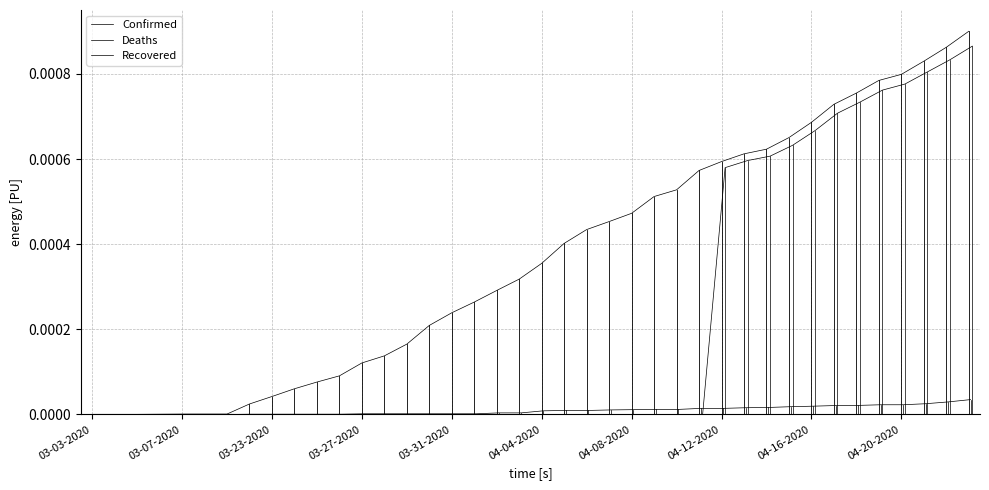

Which series has the widest spread of values?

Confirmed